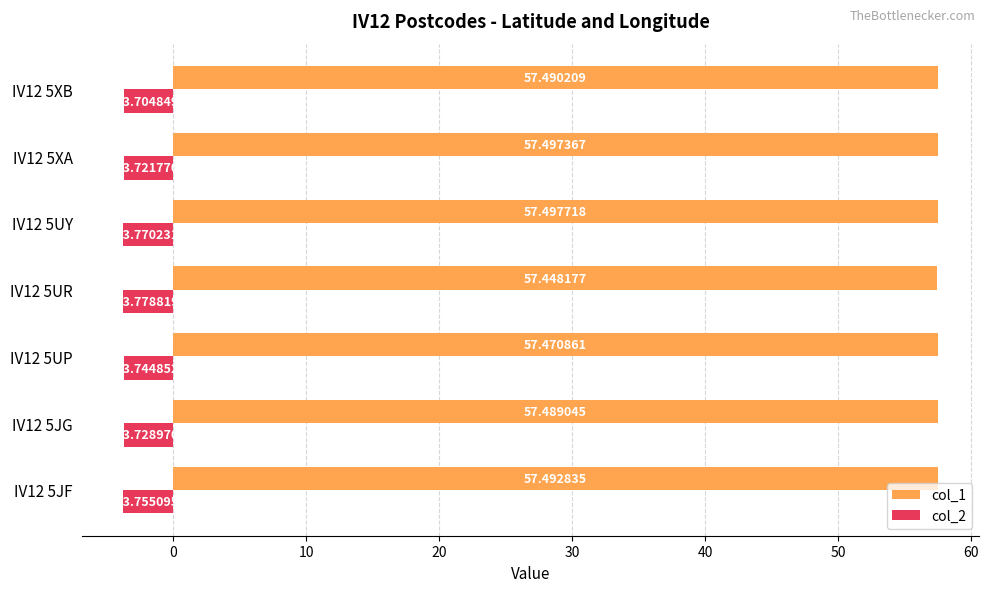

Which category has the highest value across all series?

IV12 5UY